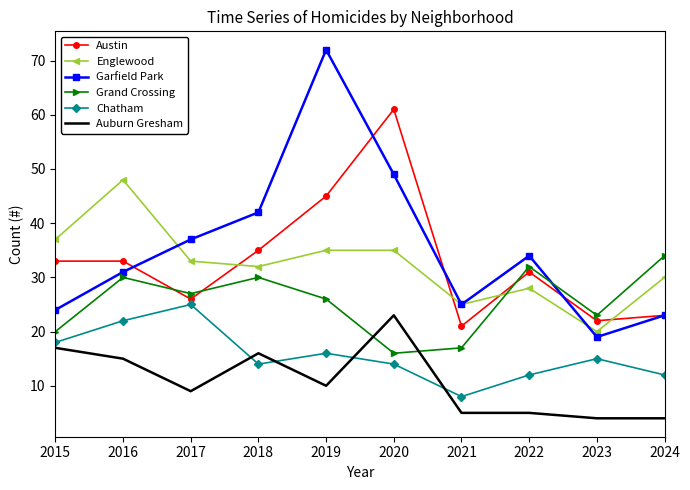

At which label does Auburn Gresham reach its peak?

2020